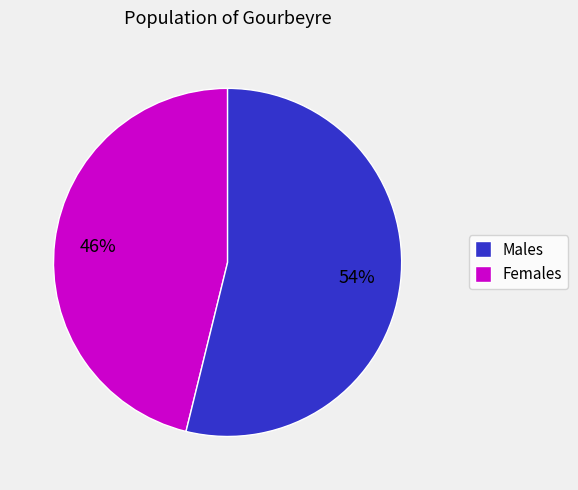

To the nearest percent, what is the difference between the largest and smallest slice percentages?

8%